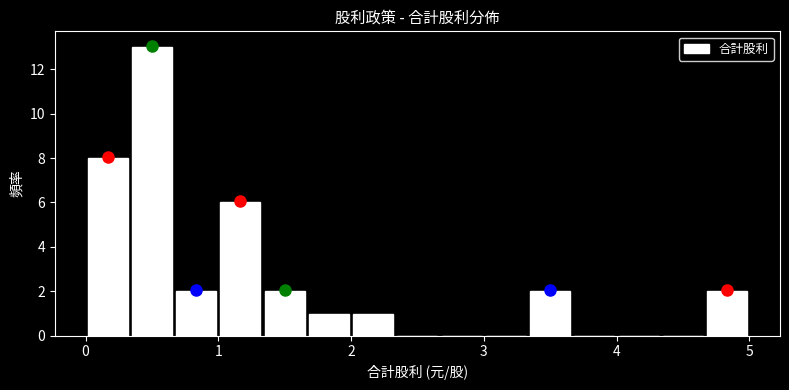

Around what value on the x-axis is the tallest bar? Give the approximate position of its centre, as read against the axis.

0.5